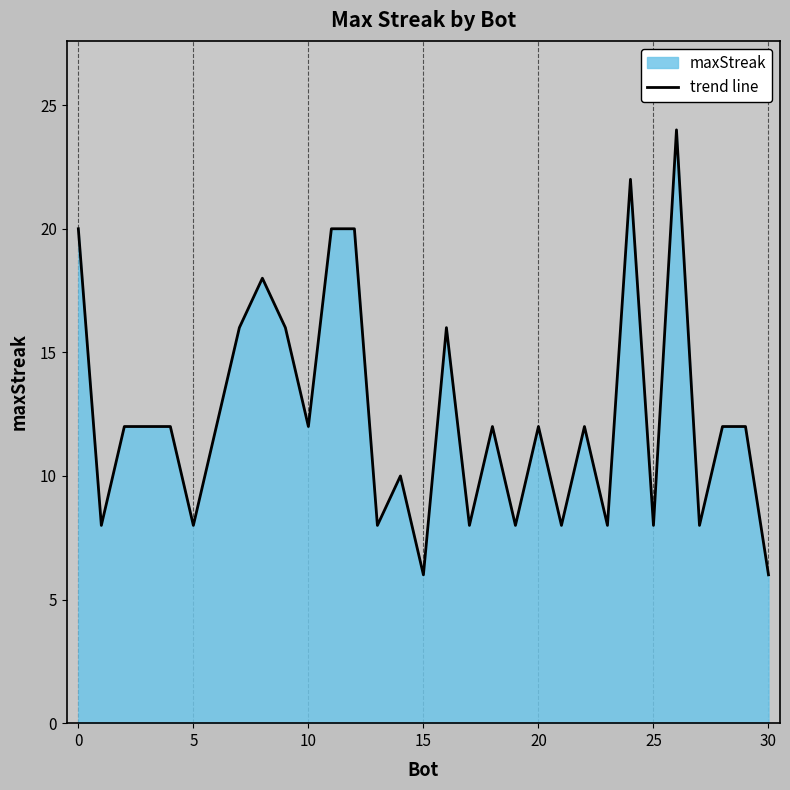

What is the label of the 27th point from the left?

26